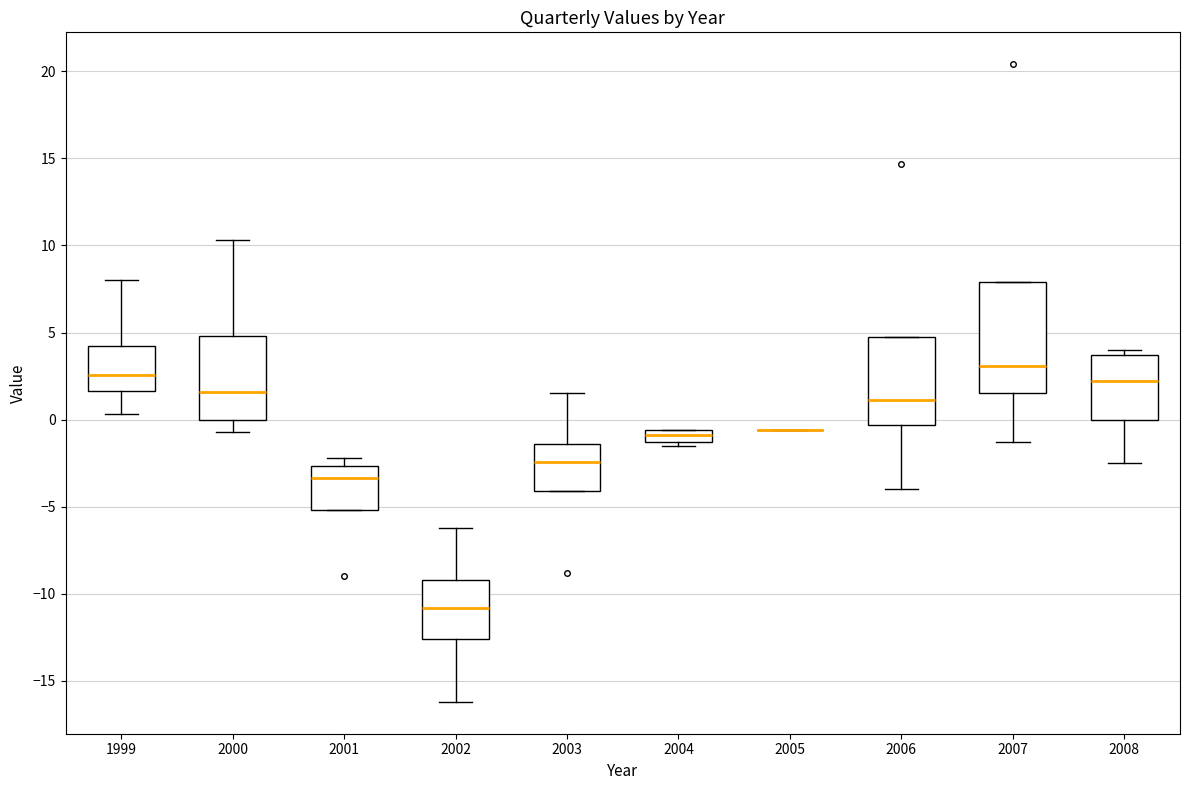

Where does the lower whisker of the box at x = 2006 end on the y-axis? The values are not printed on the chart, so give them approximately, as read against the axis.

-4.0